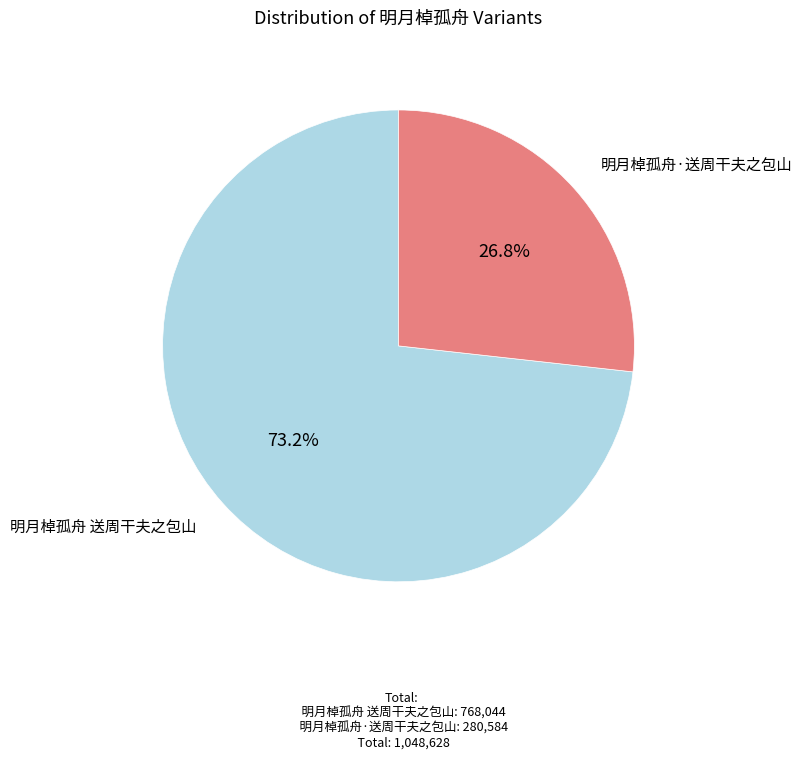

How many slices are in this pie chart?

2